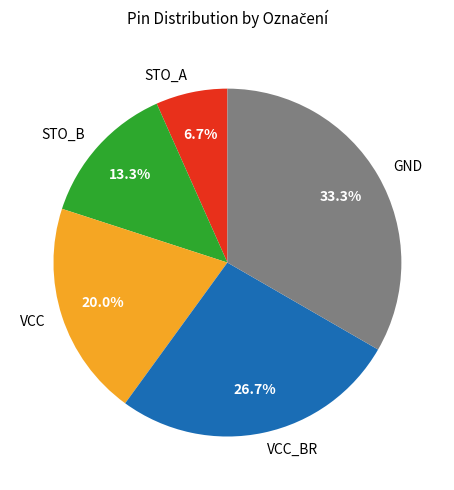

What percentage is the GND slice, to the nearest percent?

33%